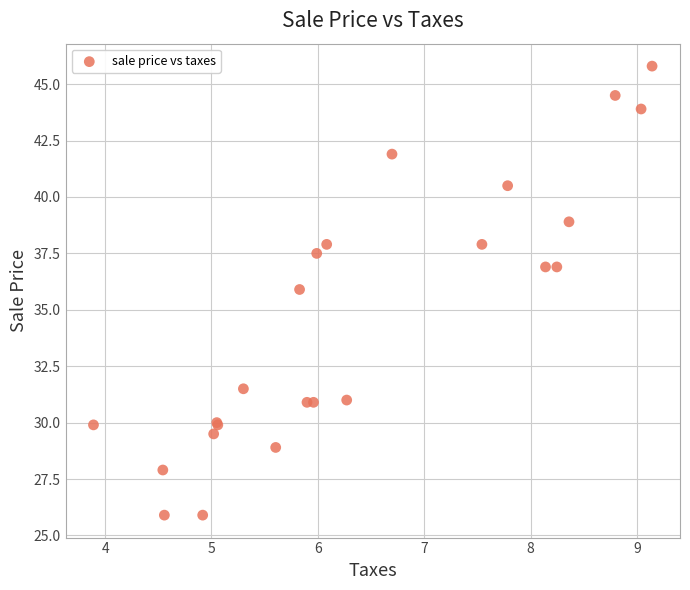

What Y value in the scatter plot is closest to 35?

35.9